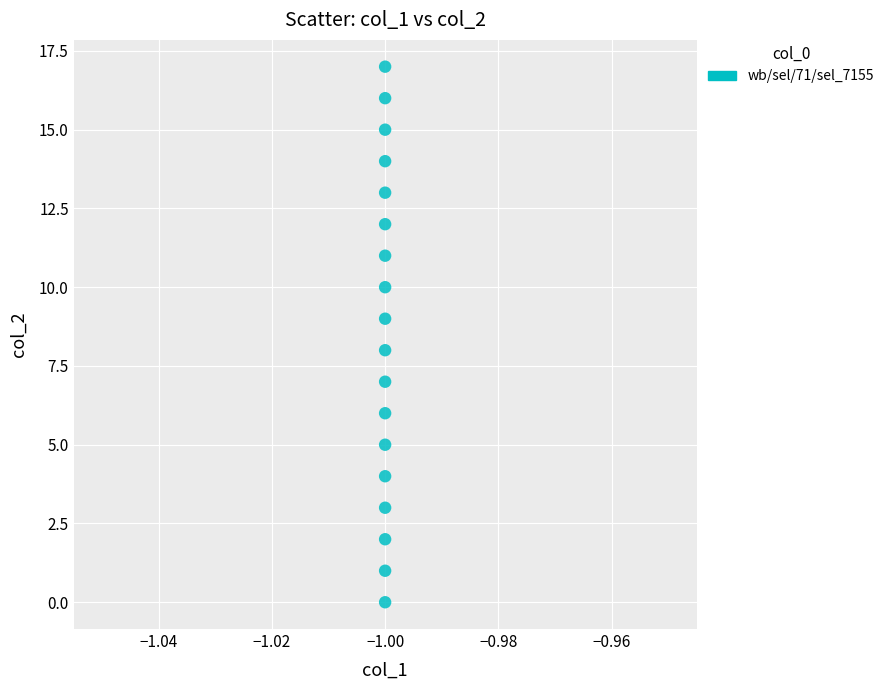

How many data points are displayed?

18